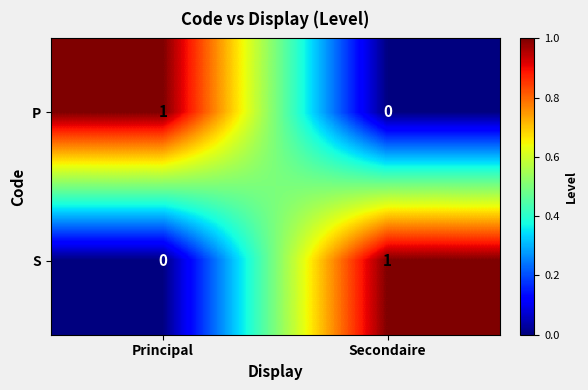

Where is S nearest to the value 0?

Principal